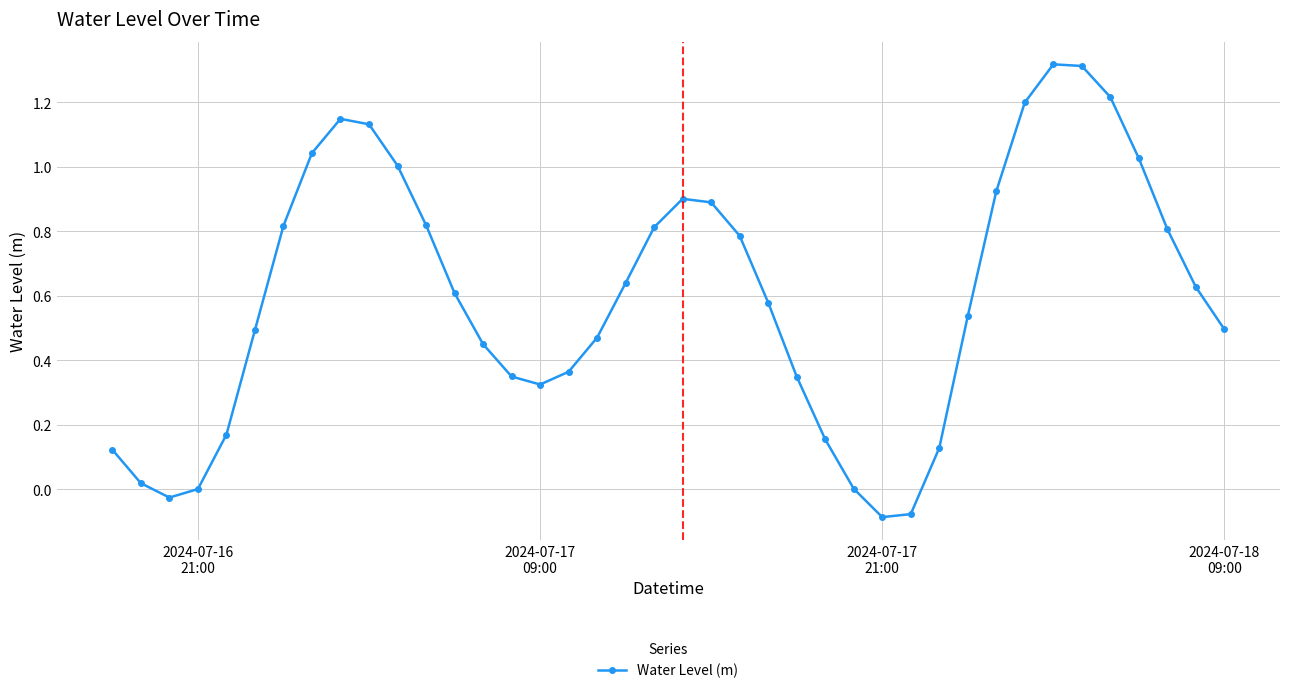

How many lines are shown in the chart?

1